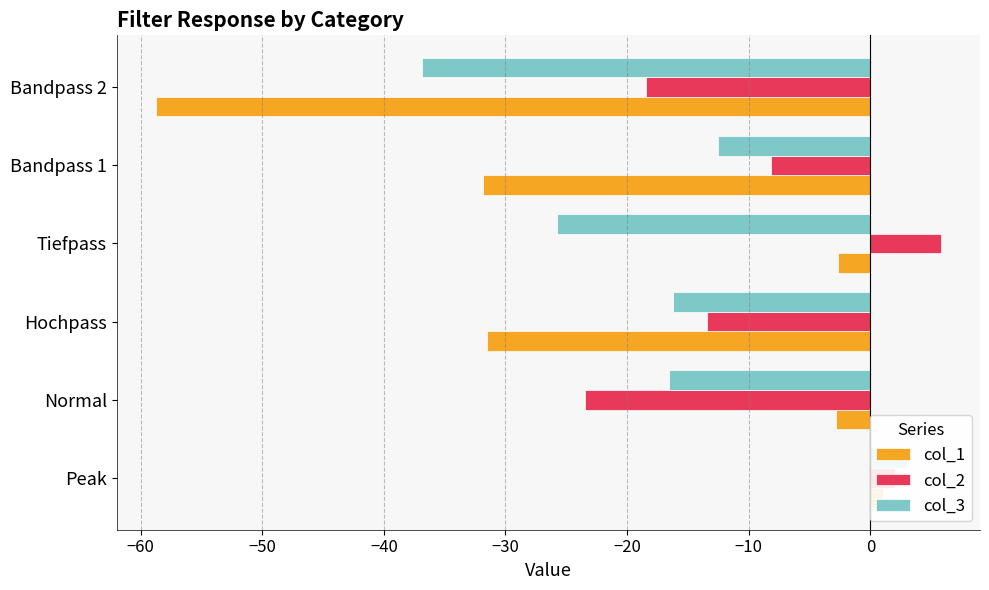

Which has a higher value, Normal or Tiefpass?

Tiefpass